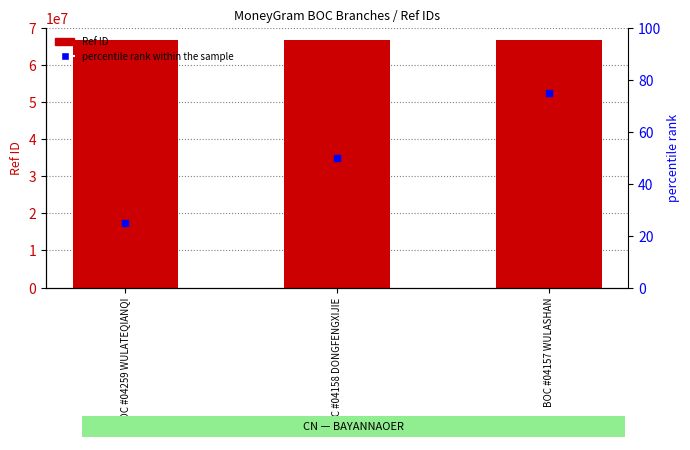

Where does the percentile rank within the sample series first go above 50?

BOC #04157 WULASHAN